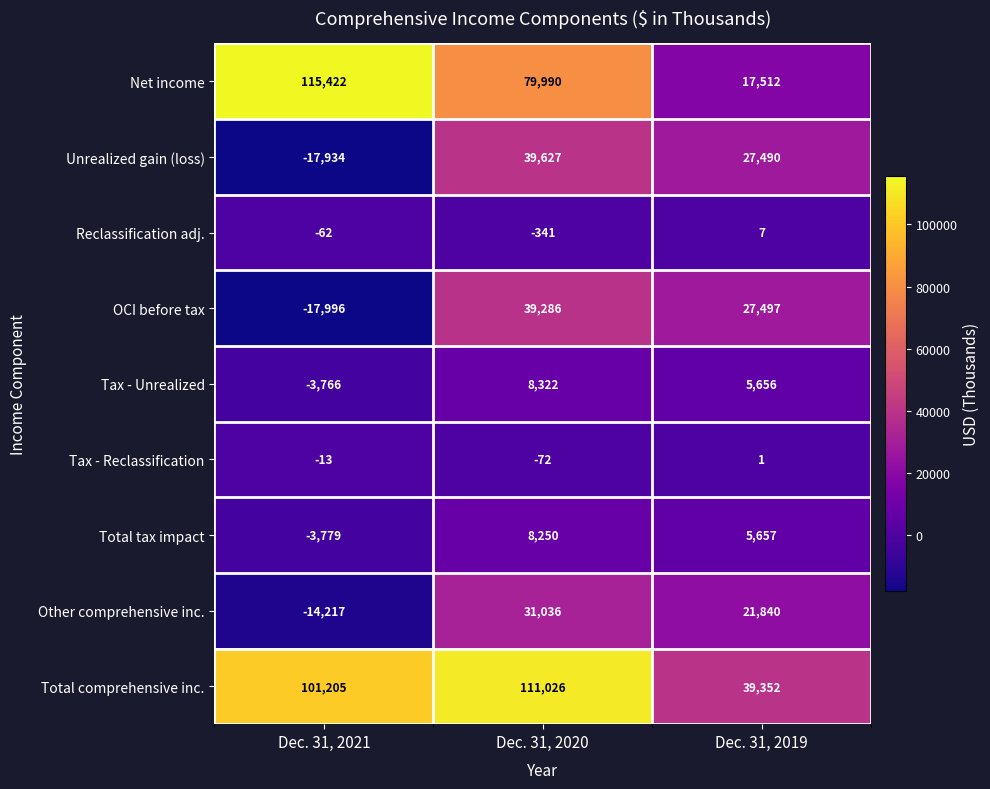

What is the maximum value shown in the chart?

115422